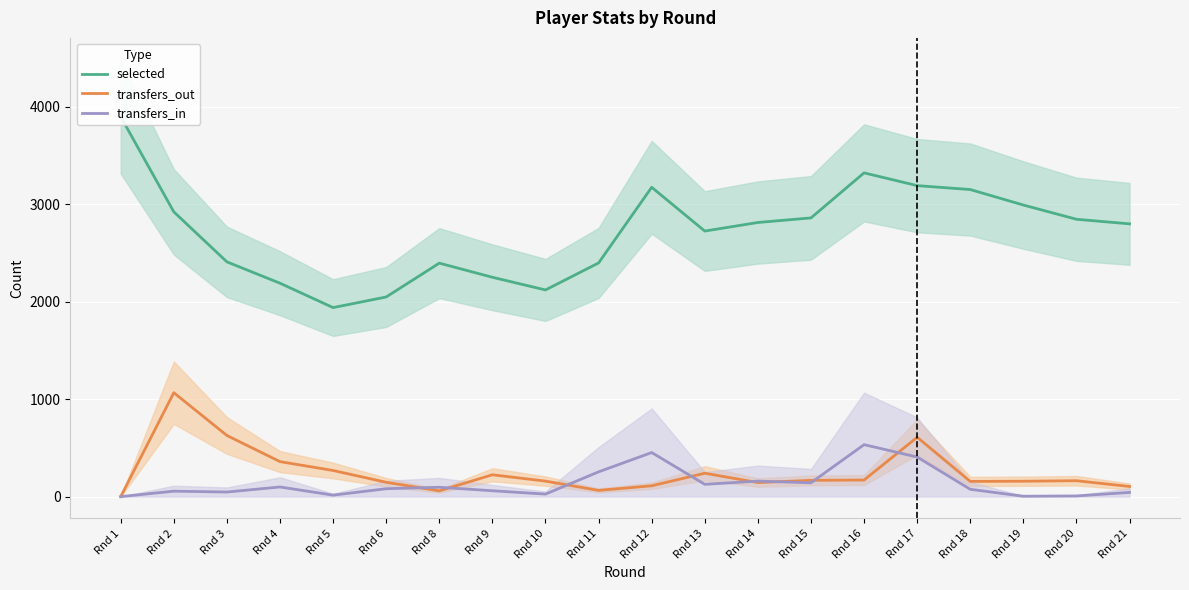

At which category is the sum across all series the highest?

Rnd 17